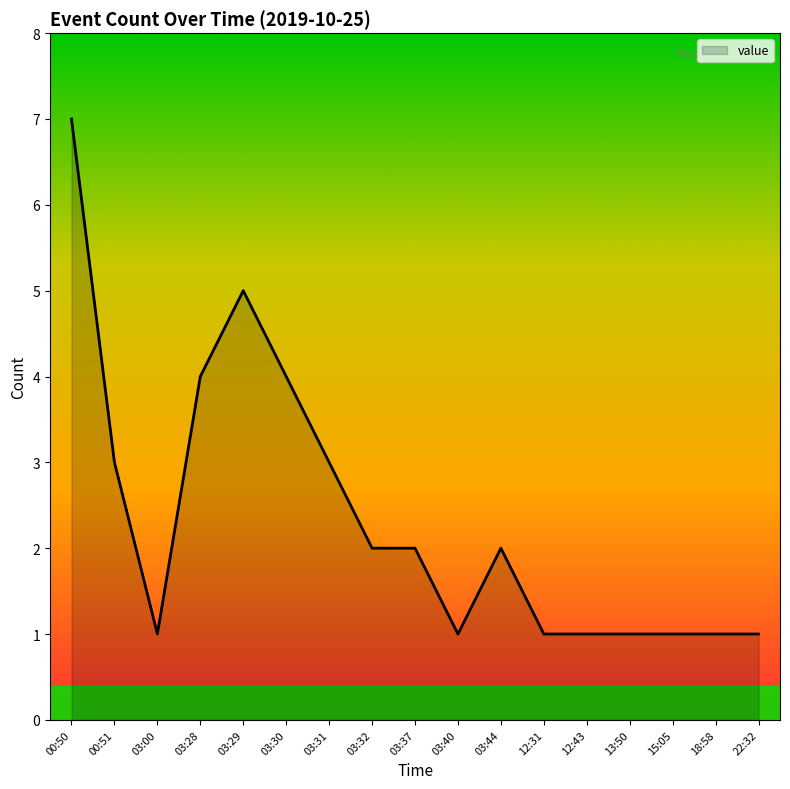

At which category does the data reach its first local peak?

03:29